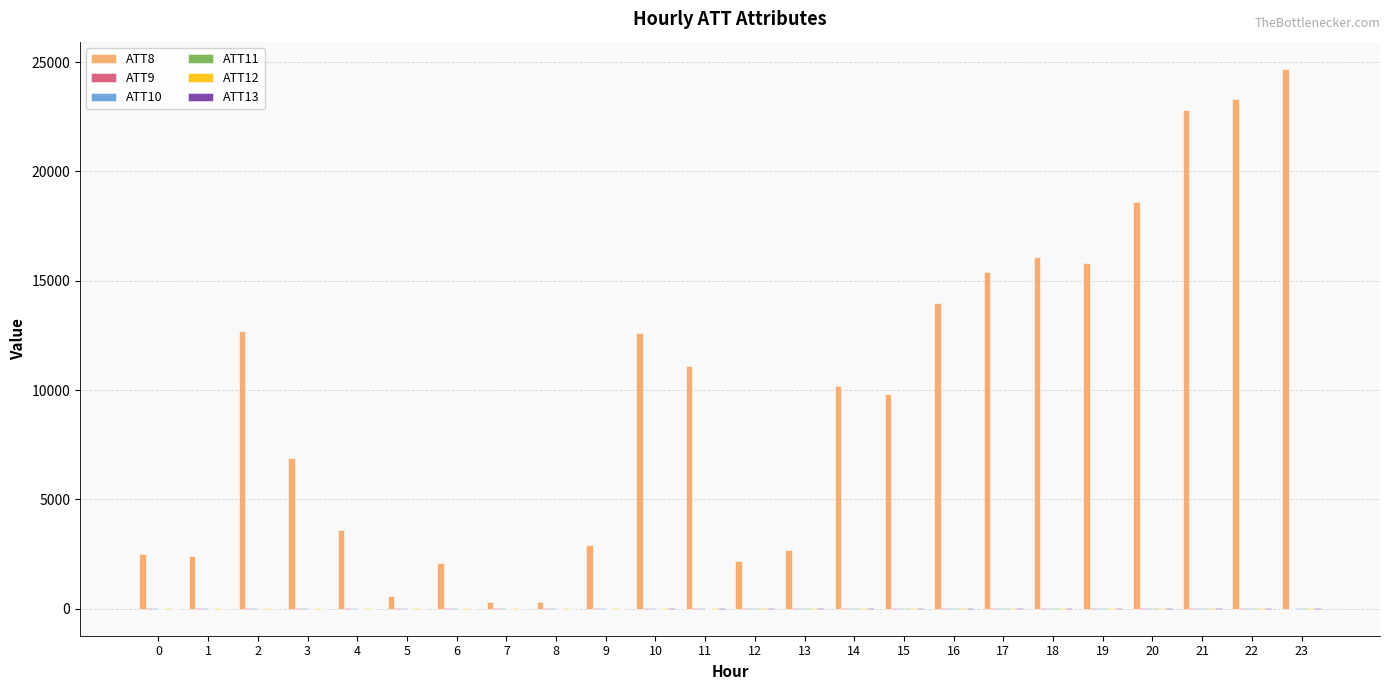

Which series has the largest total across all categories?

ATT8